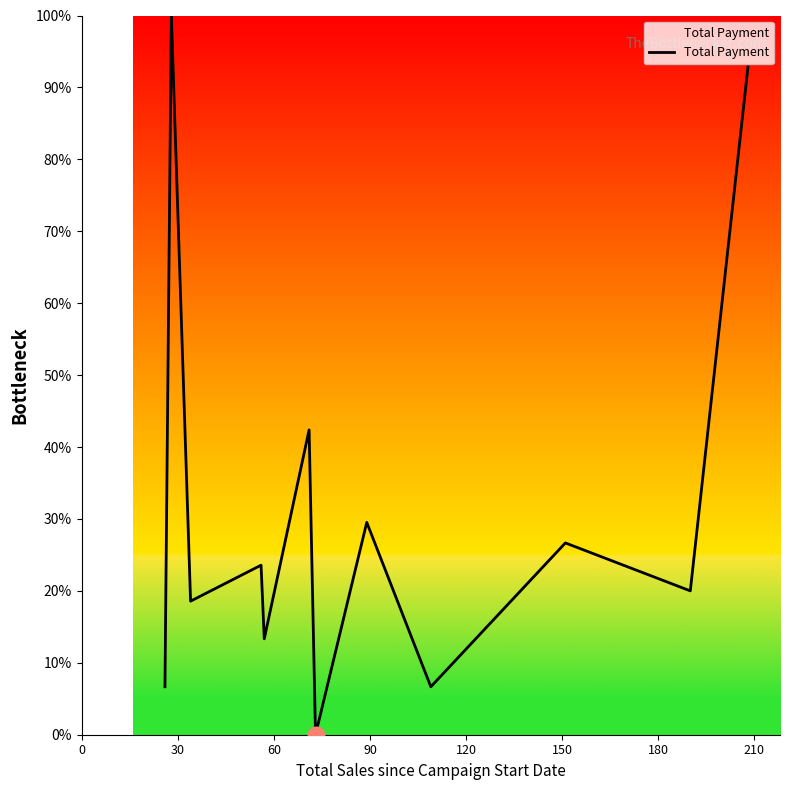

What is the difference between the maximum and minimum values?

100.0